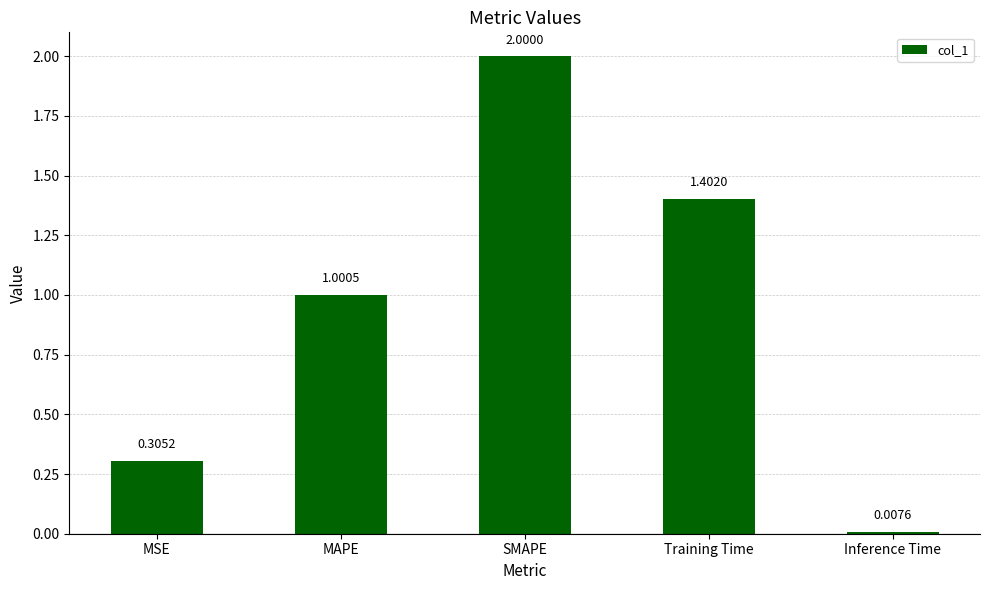

What is the difference between the maximum and minimum values?

2.0